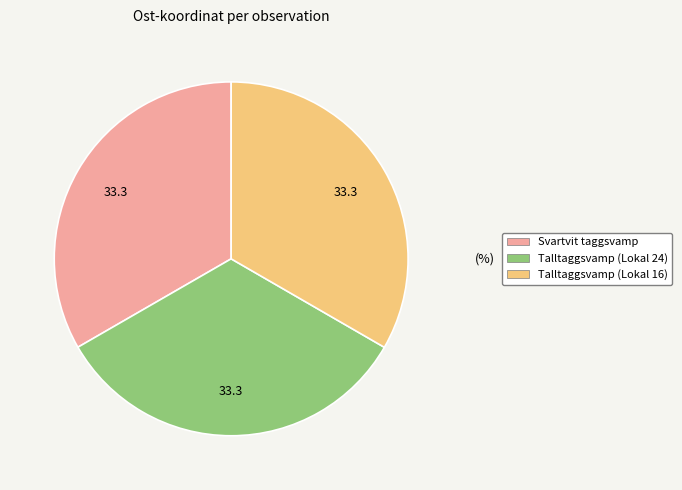

Is the sum of Talltaggsvamp (Lokal 24) and Svartvit taggsvamp greater than half?

Yes